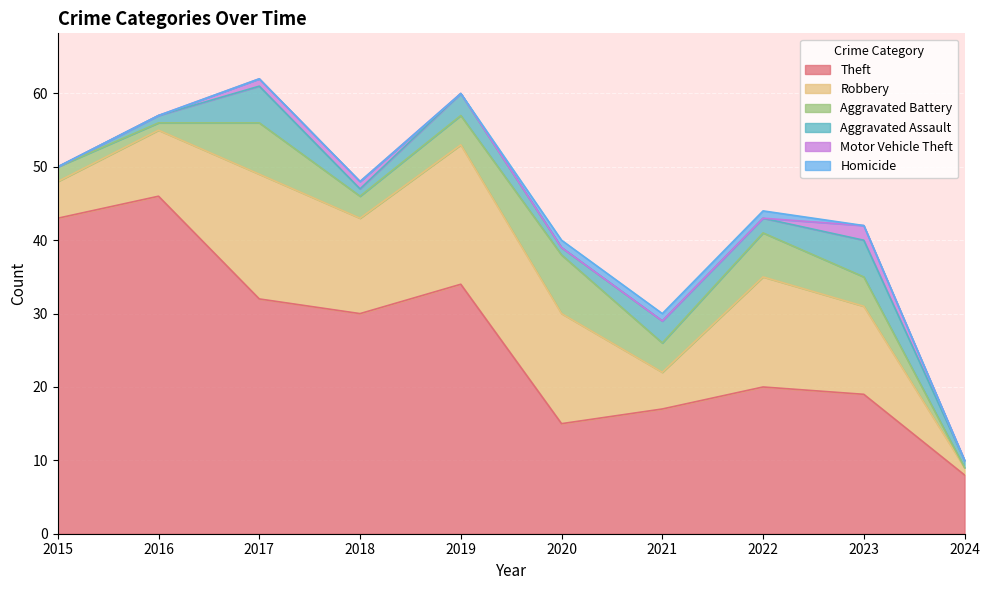

True or false: Aggravated Assault has a value of 7 at 2023.

False